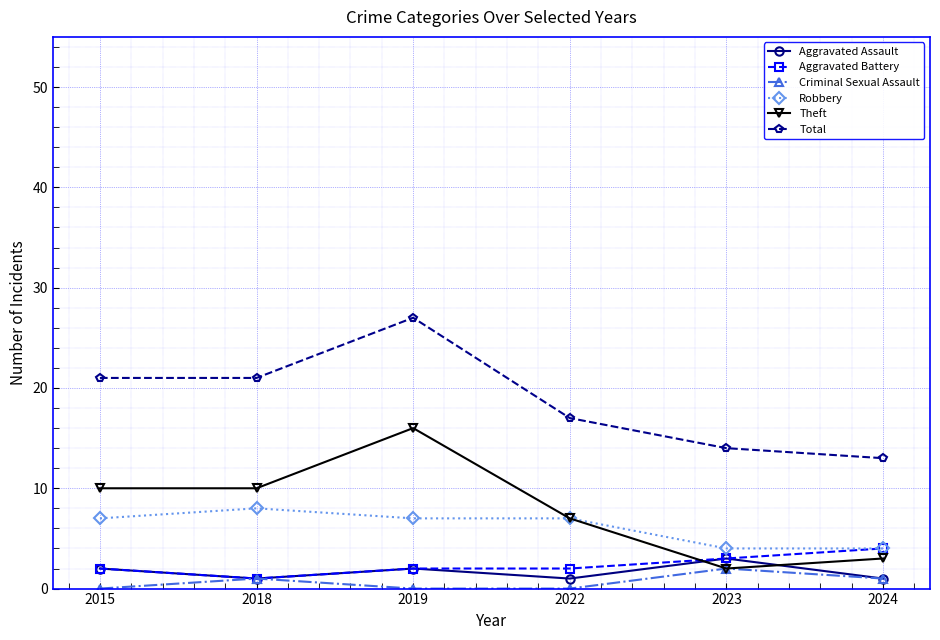

How many data points does each series have?

6